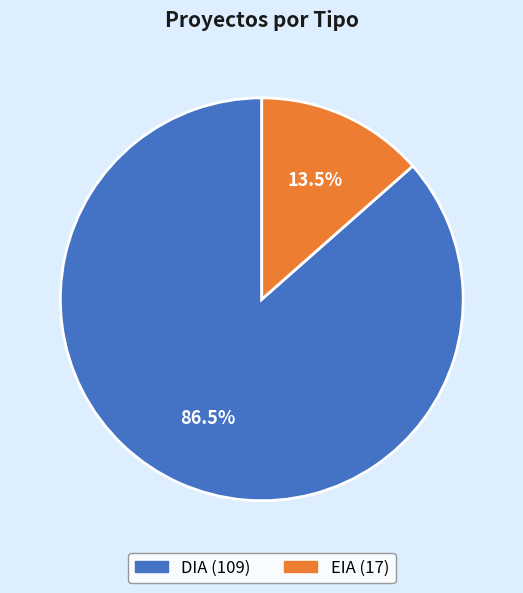

Which slice is the smallest?

EIA